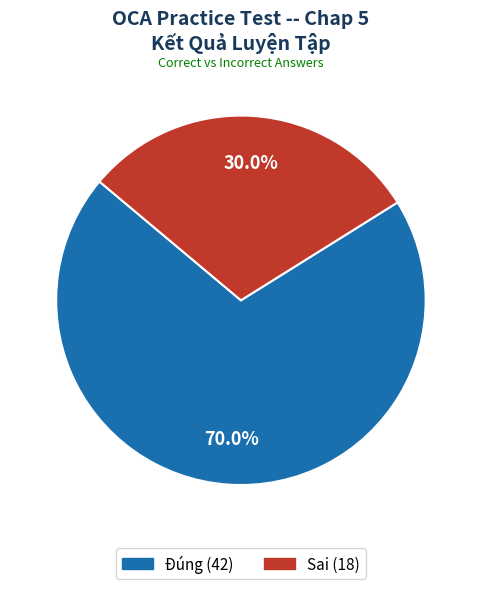

Is it true that Sai is 20% of the pie?

False